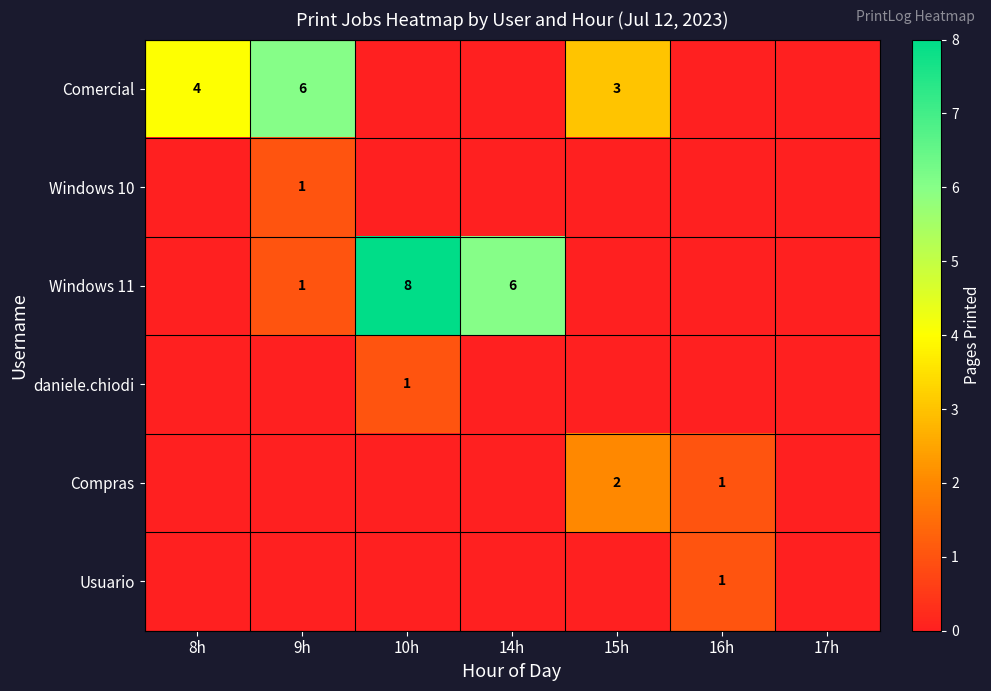

How many data points in Compras are above 0?

2